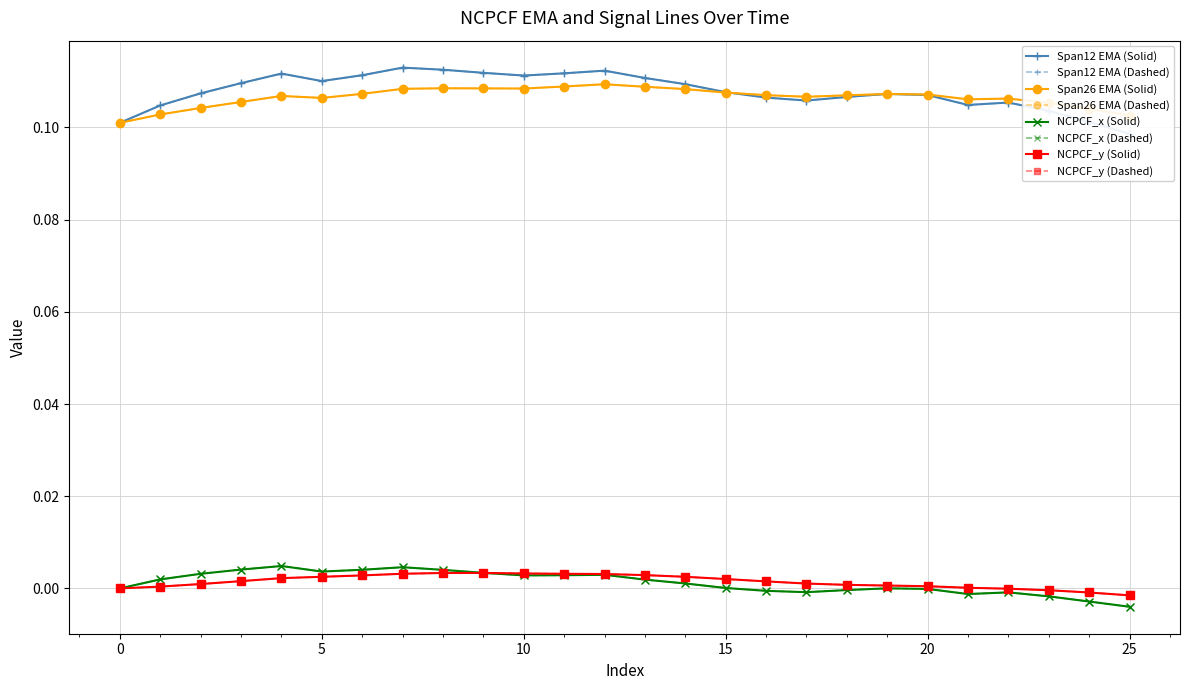

The NCPCF spanTwelveEMA series shows 0.1 at 2021-01-04. True or false?

False